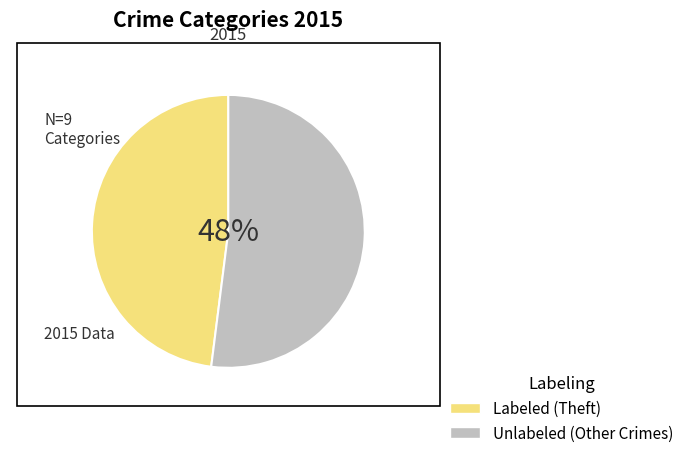

What portion of the pie excludes Criminal Sexual Assault?

97.9%